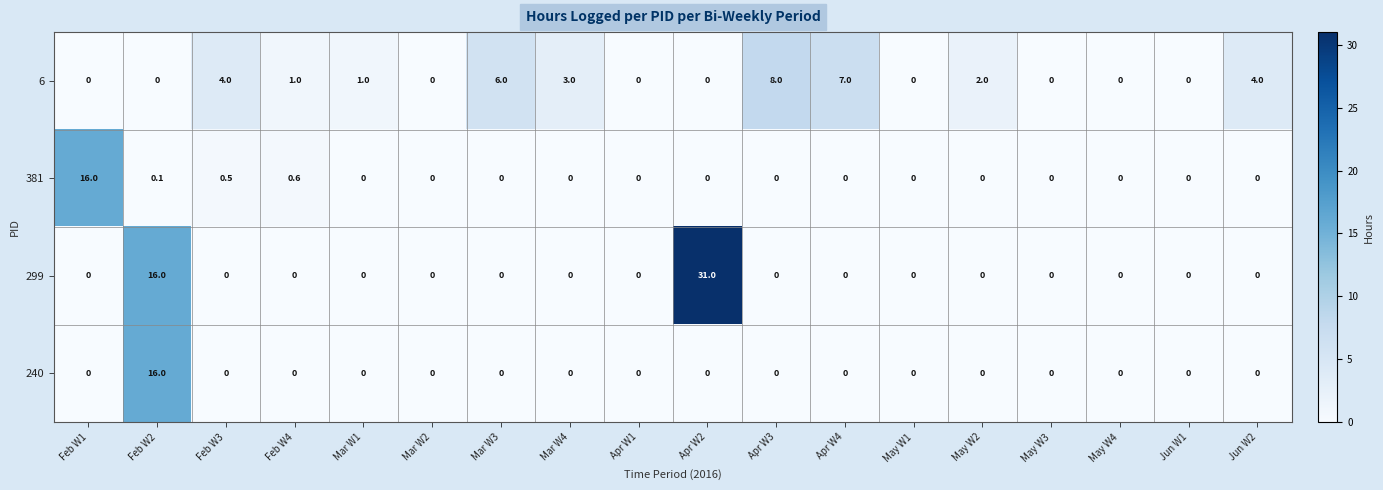

Which series has the largest range (max minus min)?

299